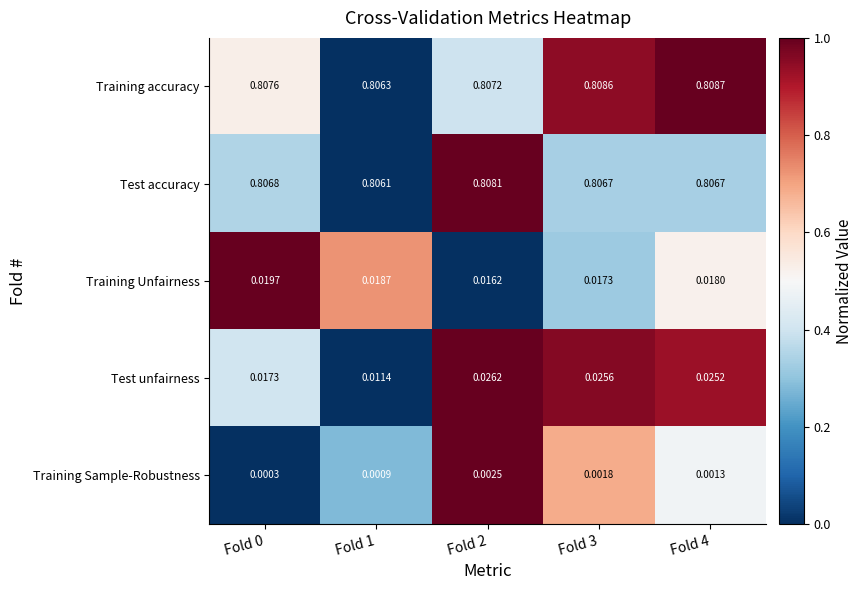

List the series in order of their peak value, highest first.

Training accuracy, Test accuracy, Test unfairness, Training Unfairness, Training Sample-Robustness